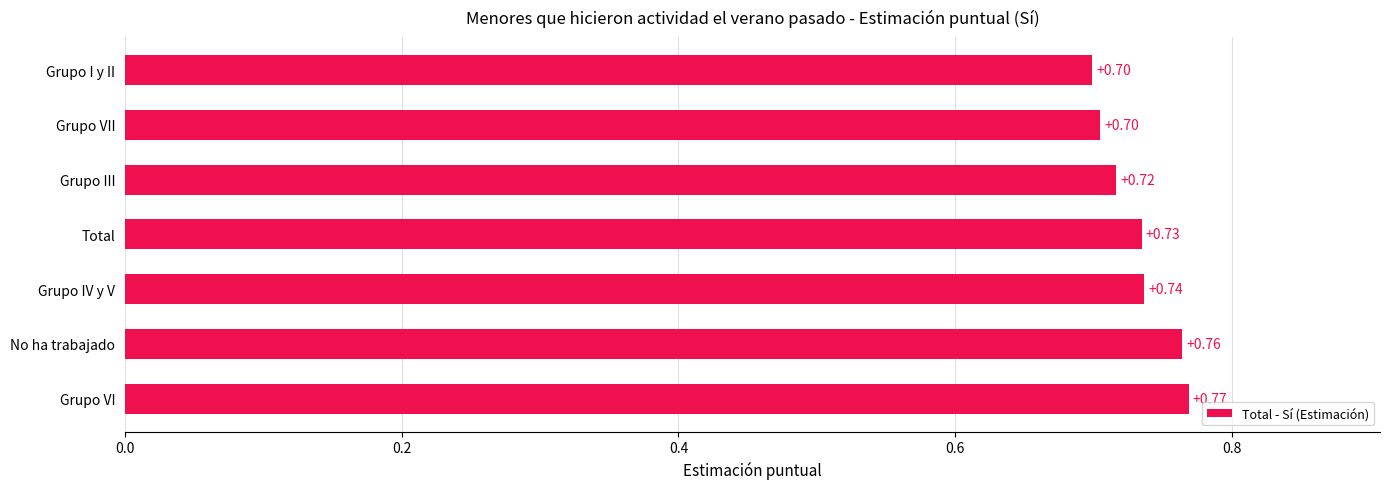

Which label corresponds to the largest value in the chart?

Grupo VI